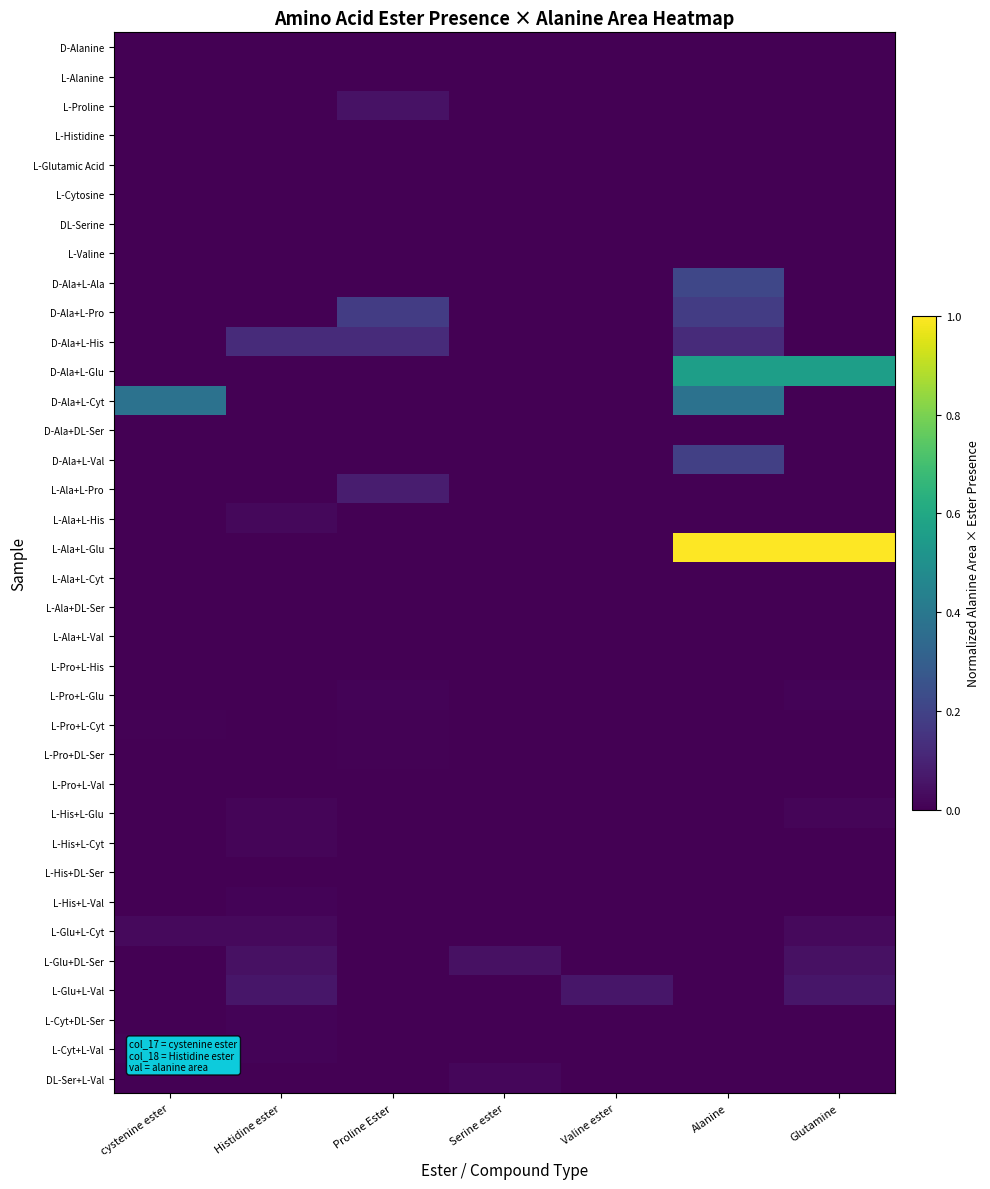

Which has a higher value, Proline Ester or Histidine ester?

Proline Ester